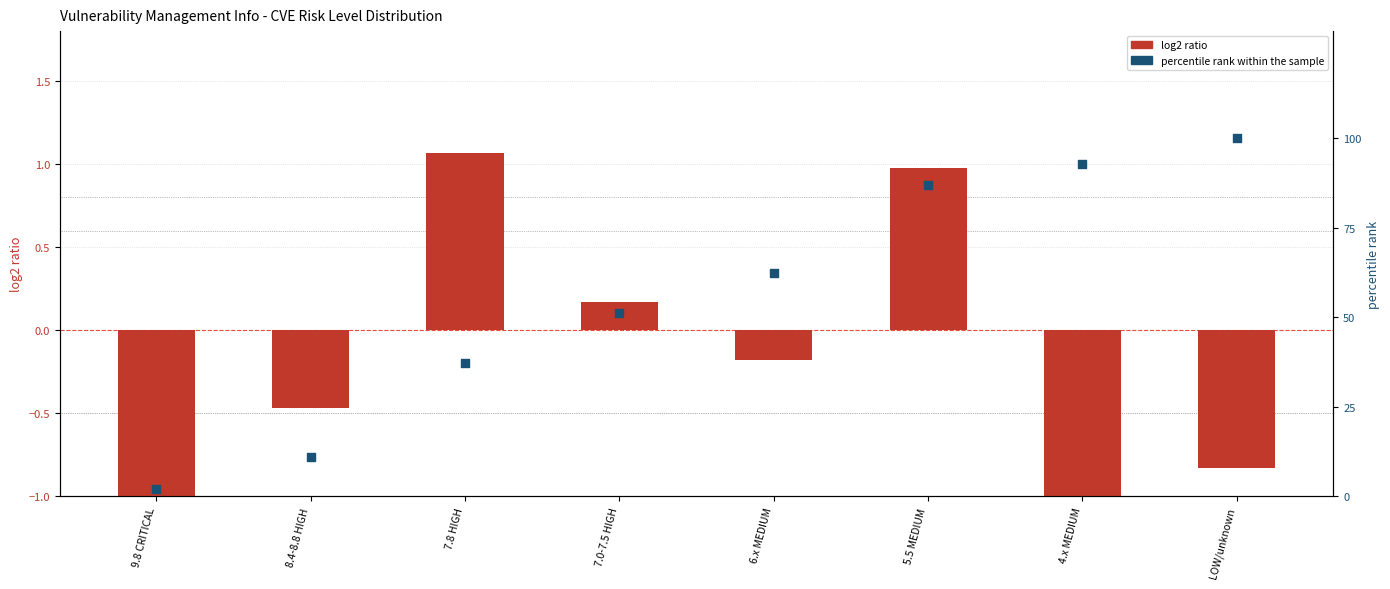

At which category is the sum across all series the highest?

LOW/unknown